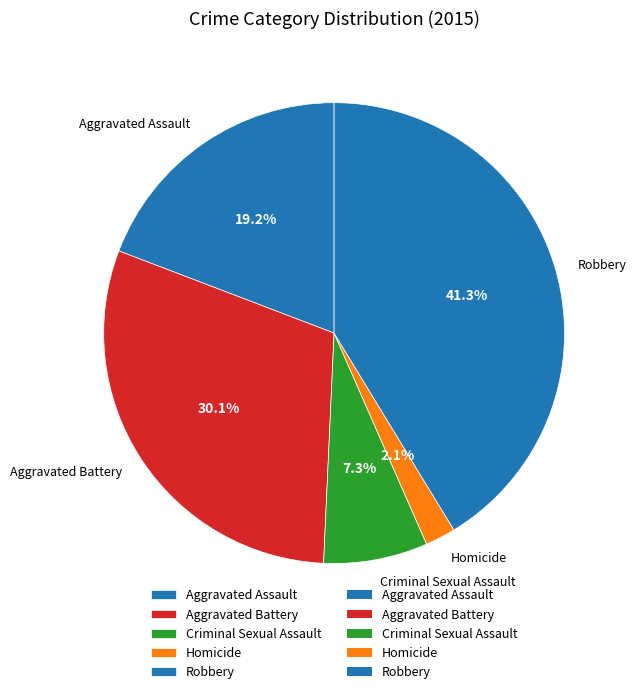

Which has a higher value, Aggravated Battery or Criminal Sexual Assault?

Aggravated Battery